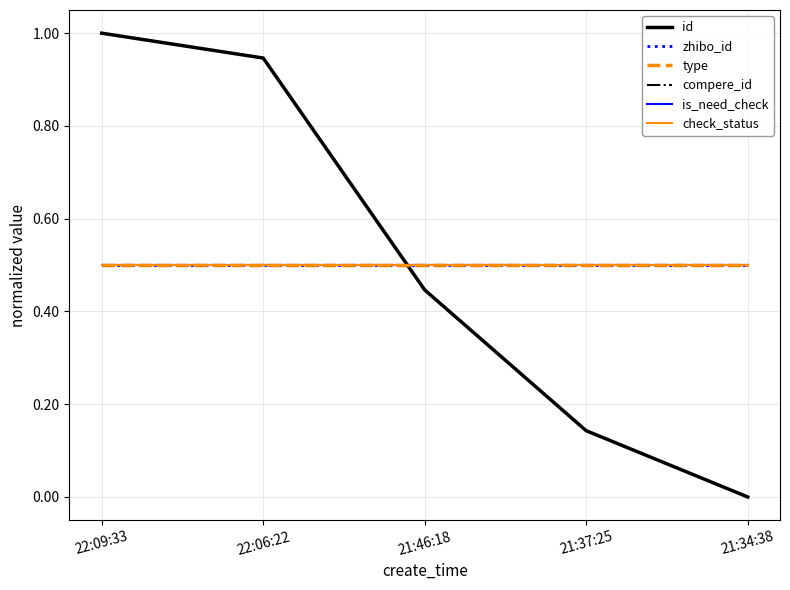

Does the chart display data point markers on the line(s)?

No